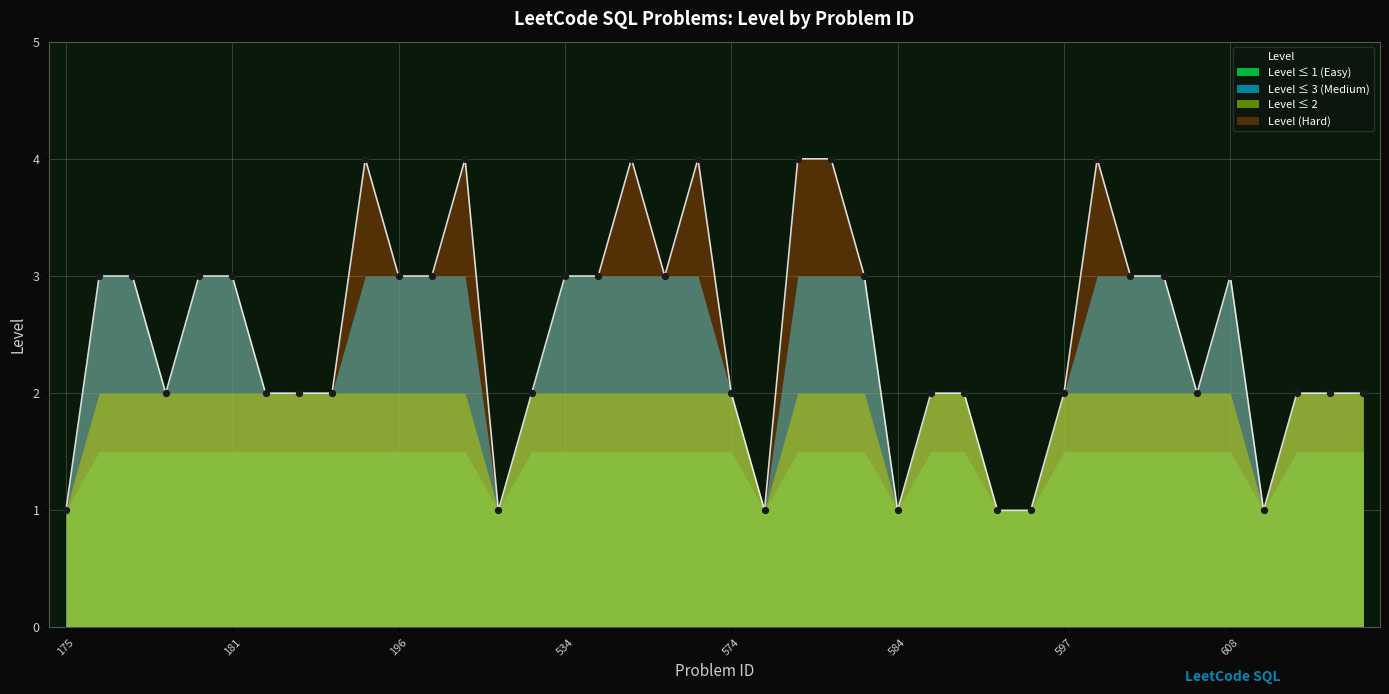

Approximately how many times larger is the value at 180 compared to 262?

0.8